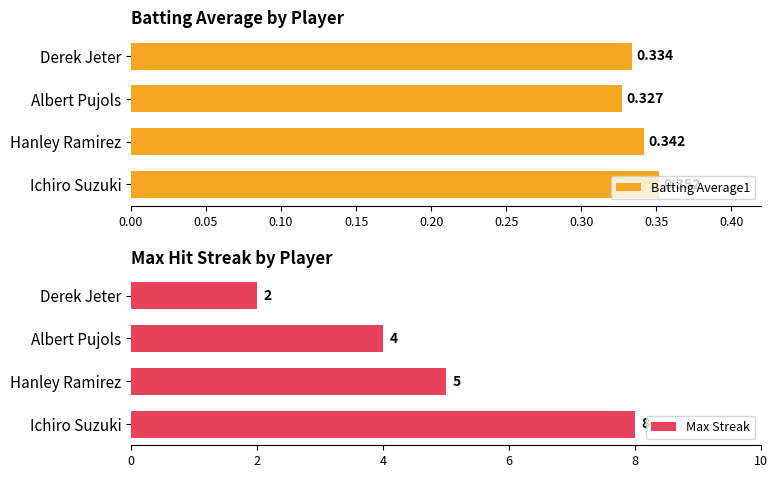

At which label does Batting Average1 reach its minimum?

Albert Pujols